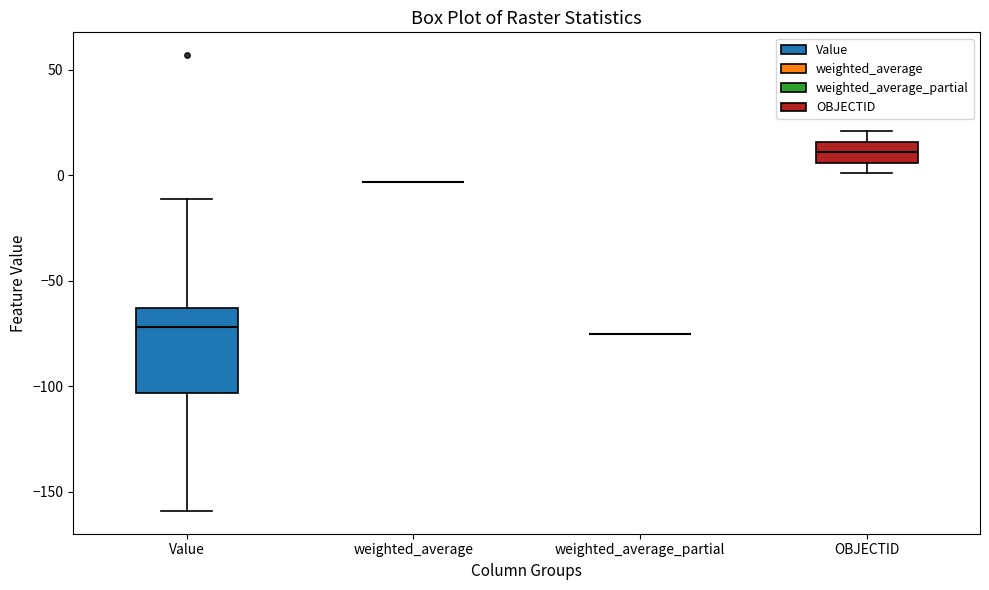

Which box is the tallest, from its lower edge to its upper edge?

Value